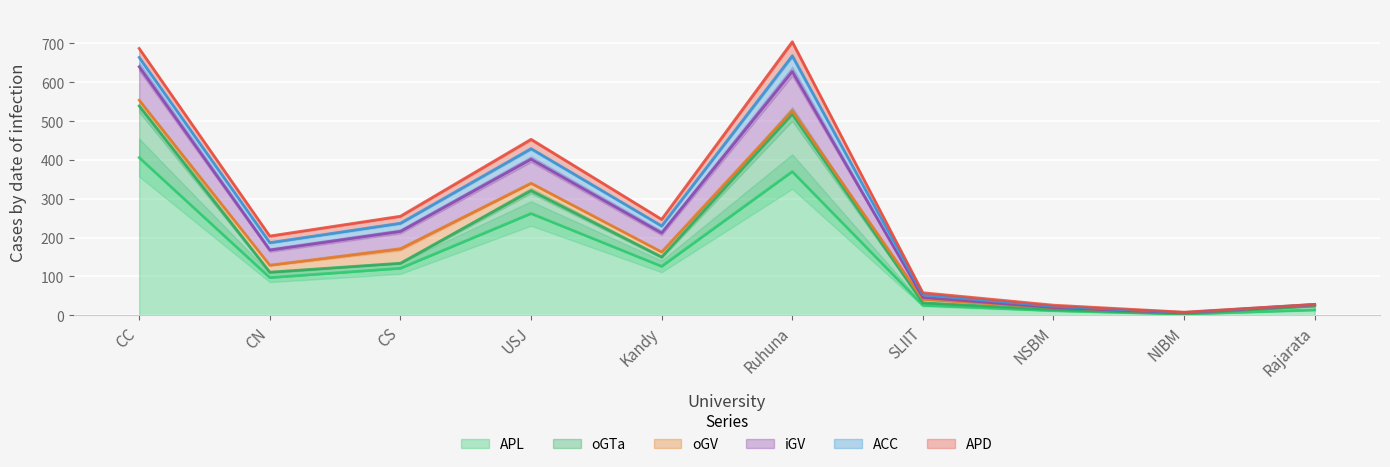

Is it true that iGV equals 52 at CN?

False